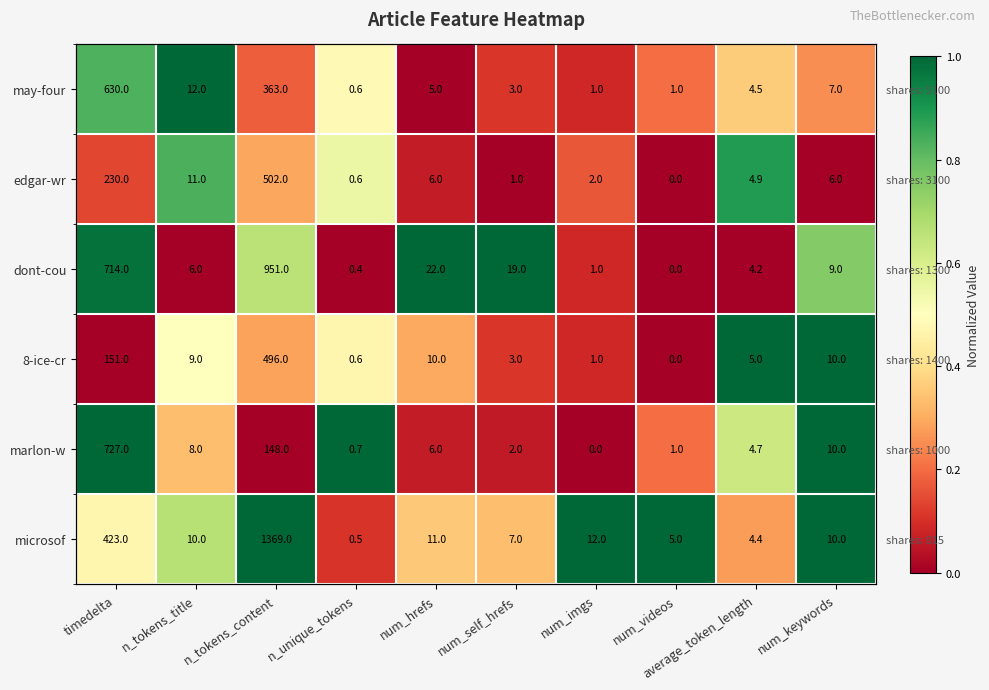

Which series changed the most between n_tokens_content and num_self_hrefs?

microsof